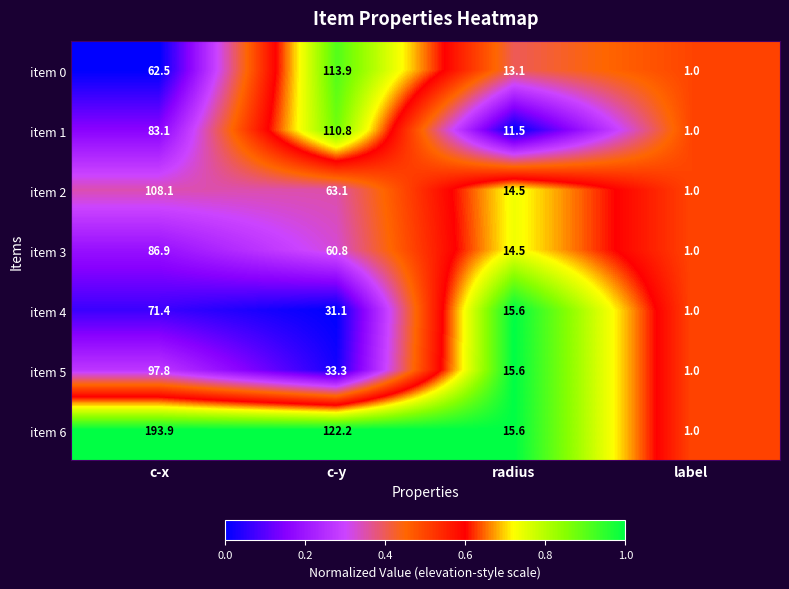

At which category is the sum across all series the highest?

c-x